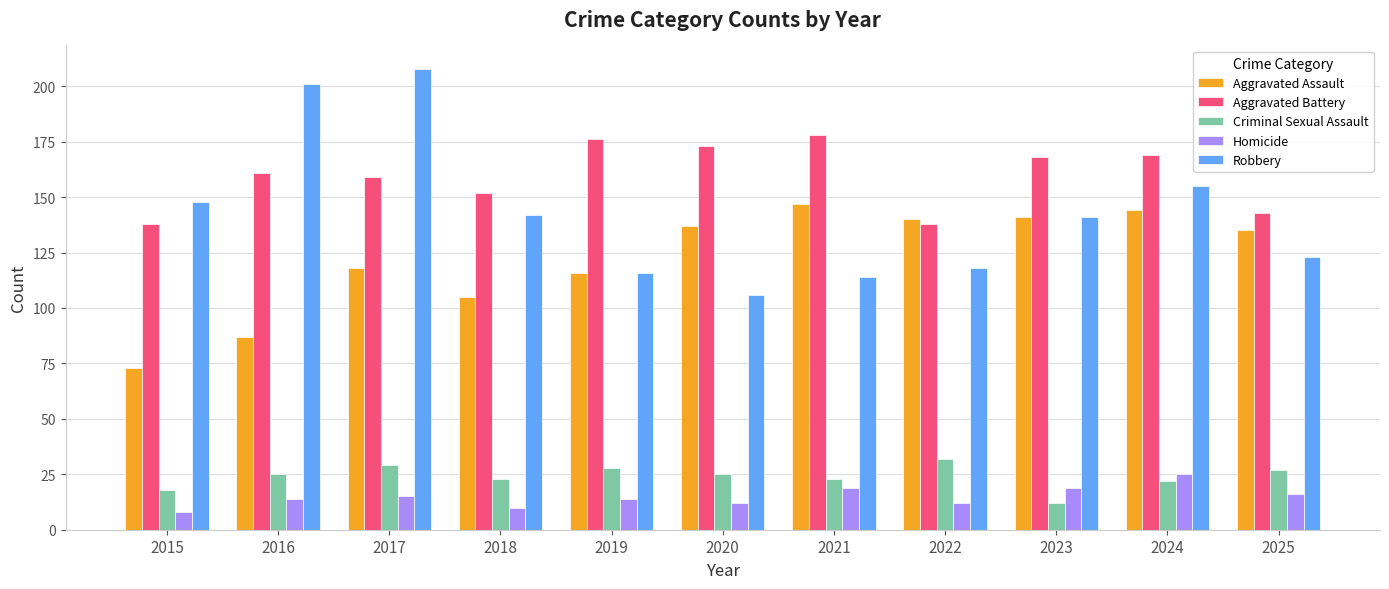

True or false: Criminal Sexual Assault has a value of 23 at 2021.

True